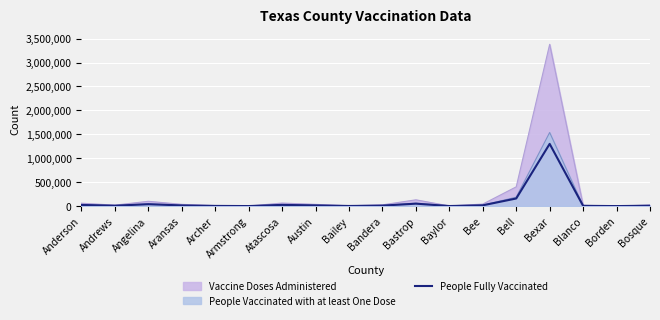

At which label is People Fully Vaccinated closest to 650223?

Bell